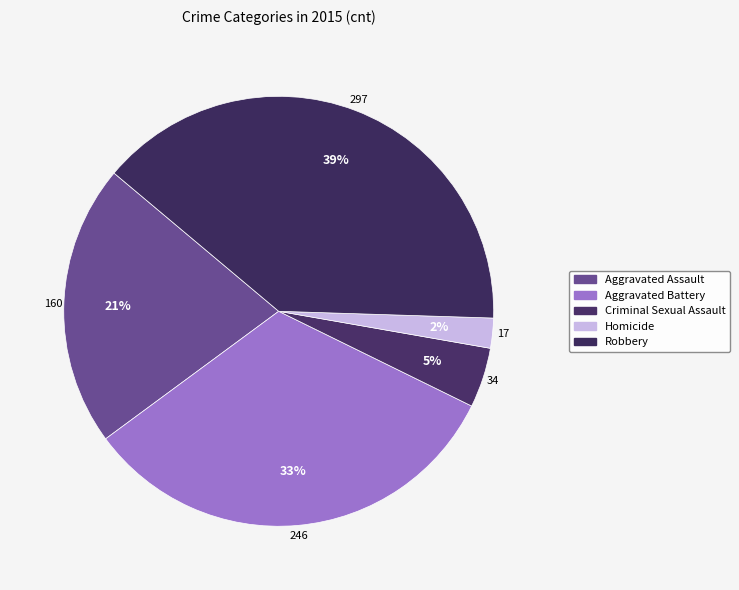

Rank the categories by value from highest to lowest.

Robbery, Aggravated Battery, Aggravated Assault, Criminal Sexual Assault, Homicide